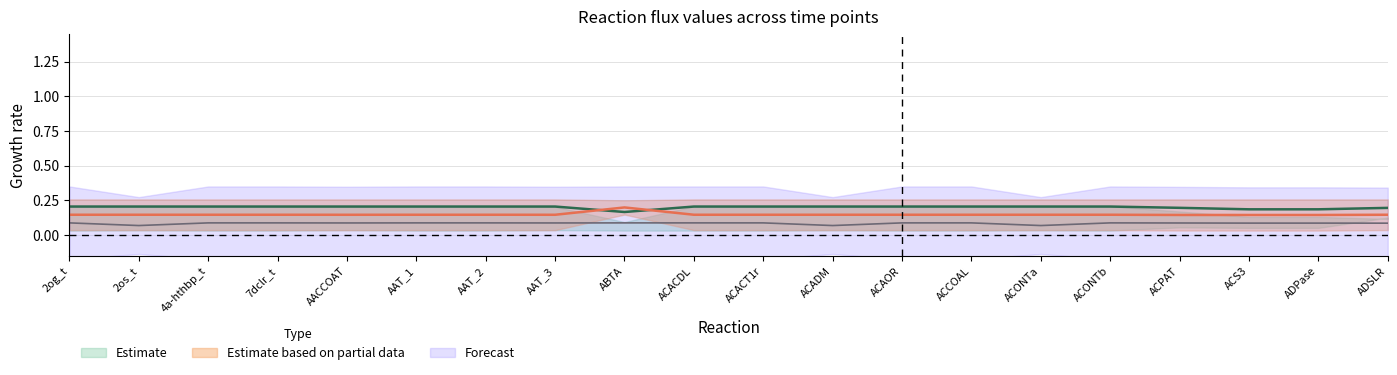

The value of hr22 at ACONTa is 0.1. True or false?

True